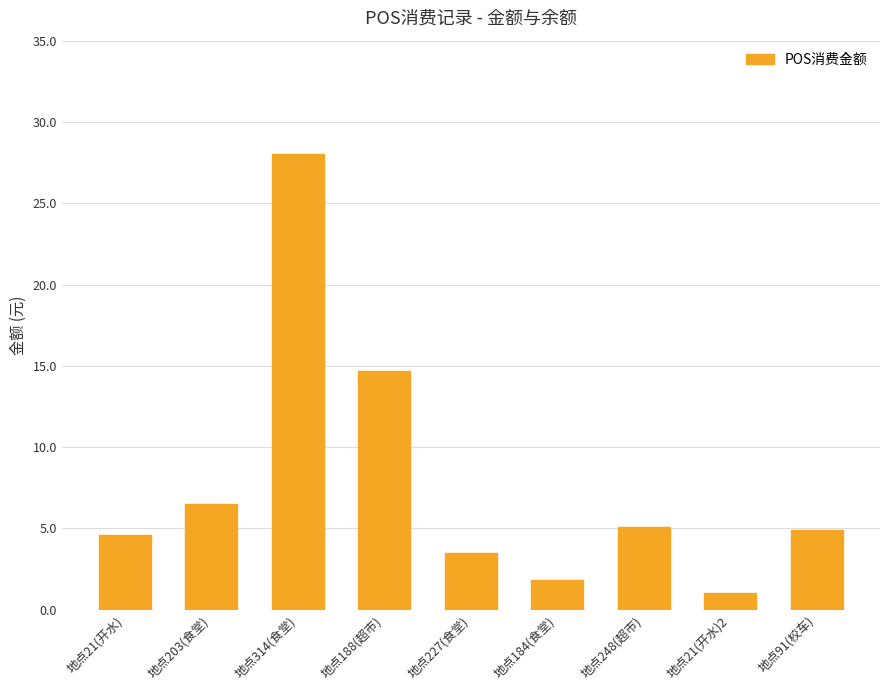

How many data points are less than 4?

3